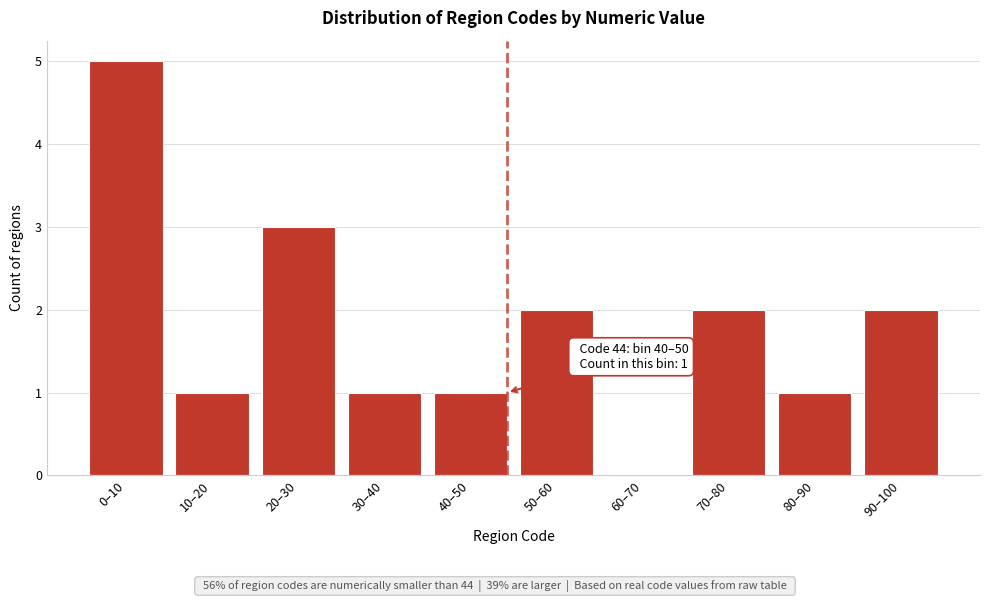

Reading right to left, transcribe all the data shown in this chart.

90–100=2	80–90=1	70–80=2	60–70=0	50–60=2	40–50=1	30–40=1	20–30=3	10–20=1	0–10=5